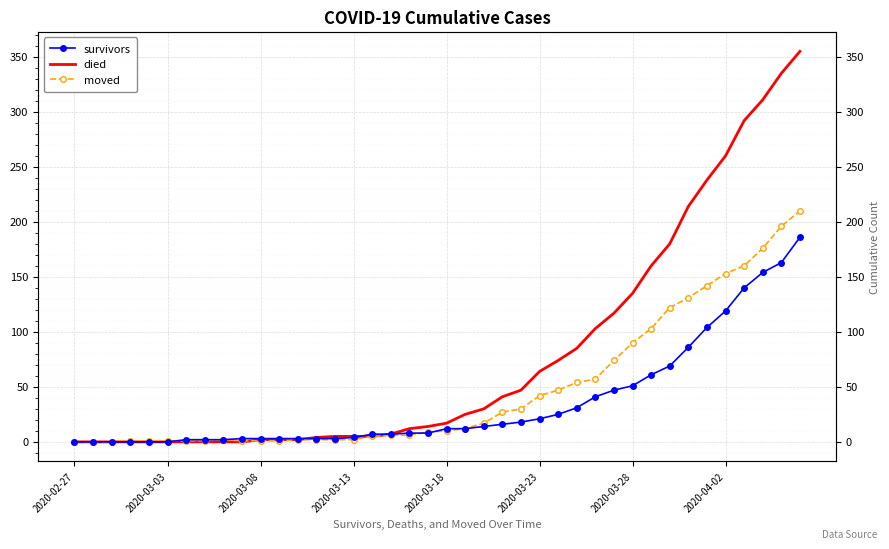

How many data points in survivors are less than 12?

20